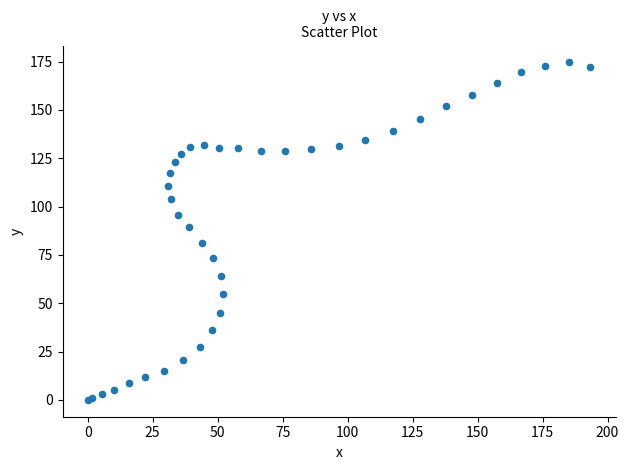

What Y value in the scatter plot is closest to 87?

89.2